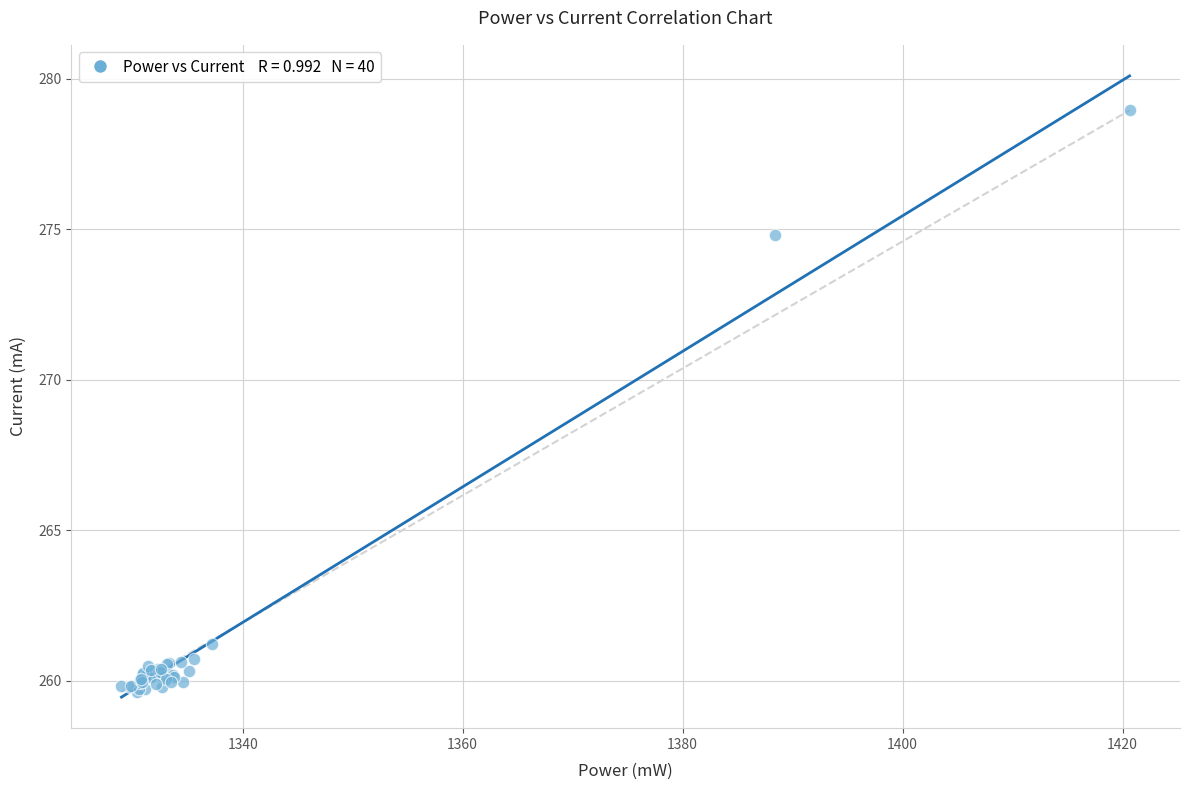

What Y value in the scatter plot is closest to 269?

274.8